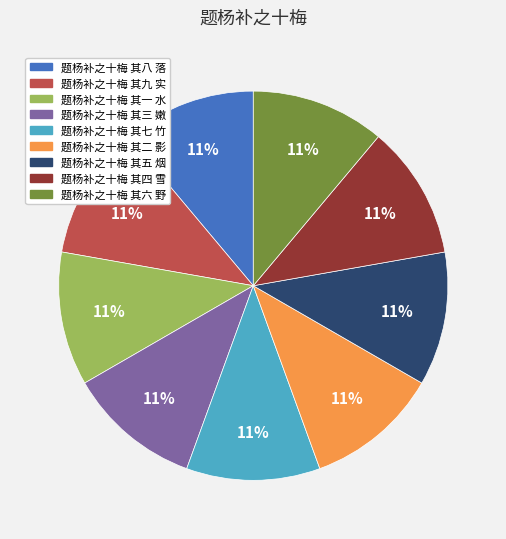

To the nearest percent, what is the average slice percentage?

11%